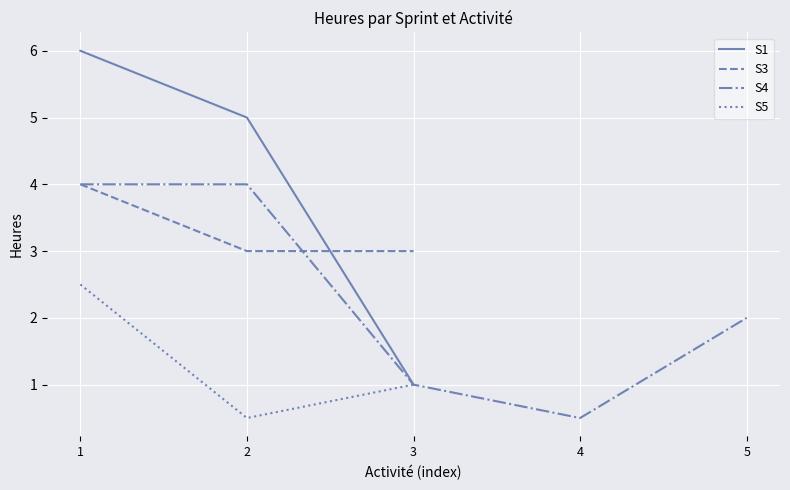

Count the S4 values in the range 1 to 4.

4